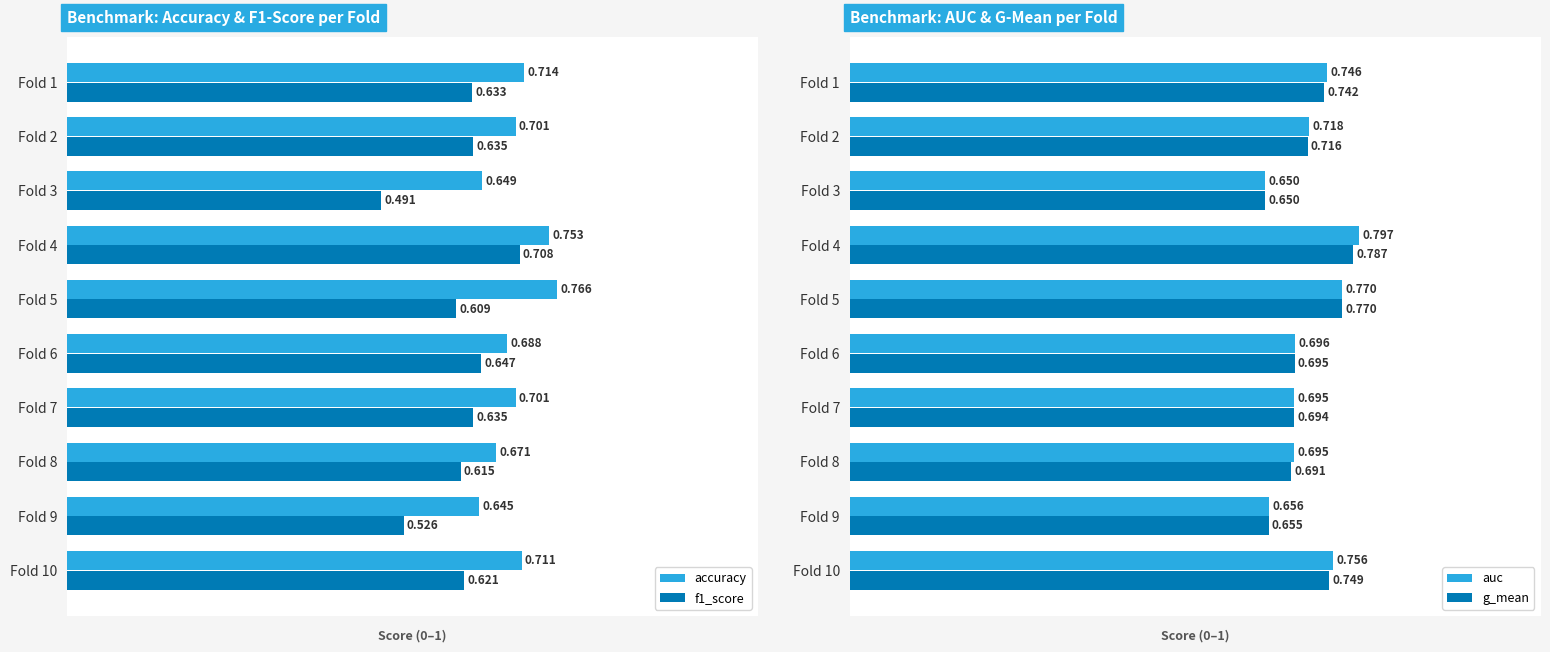

Rank the series at Fold 2 from highest to lowest value.

auc, g_mean, accuracy, f1_score